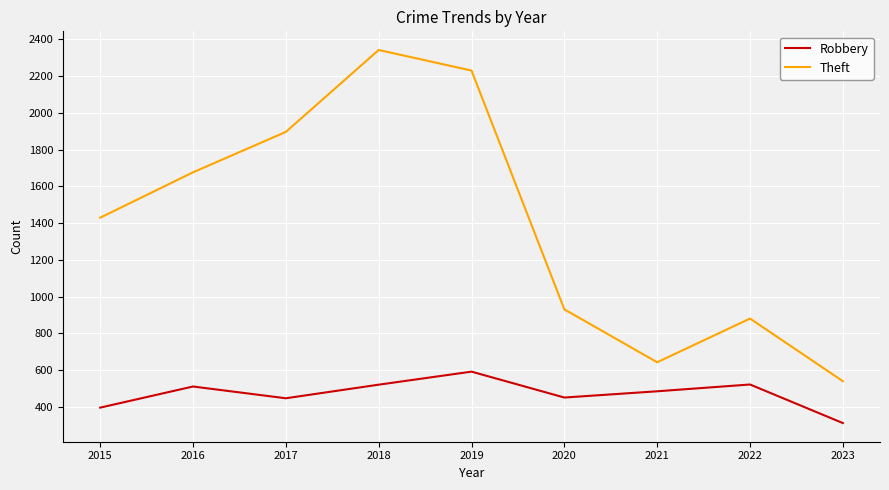

True or false: Theft has a value of 880 at 2022.

True